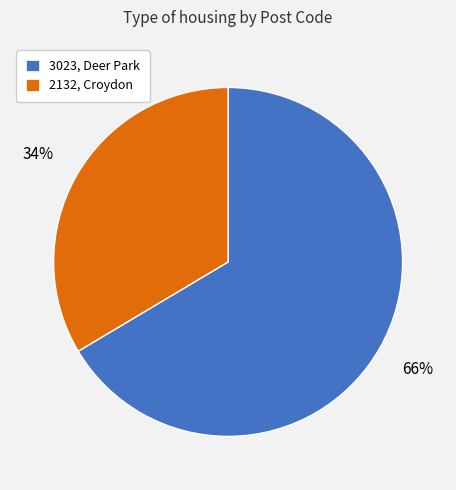

Does any single category account for the majority?

Yes